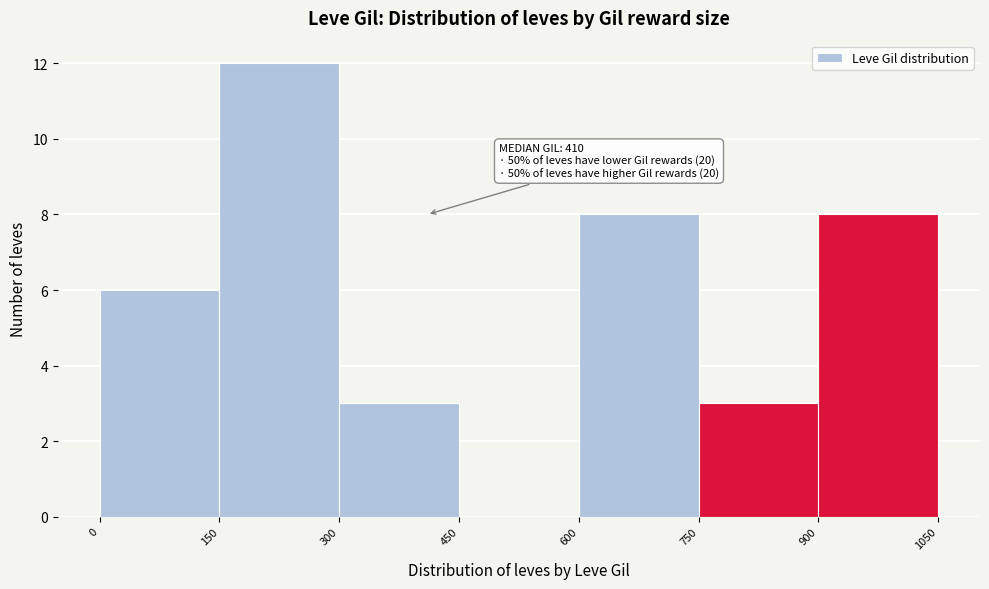

Which range on the x-axis has the tallest bar?

150 to 300